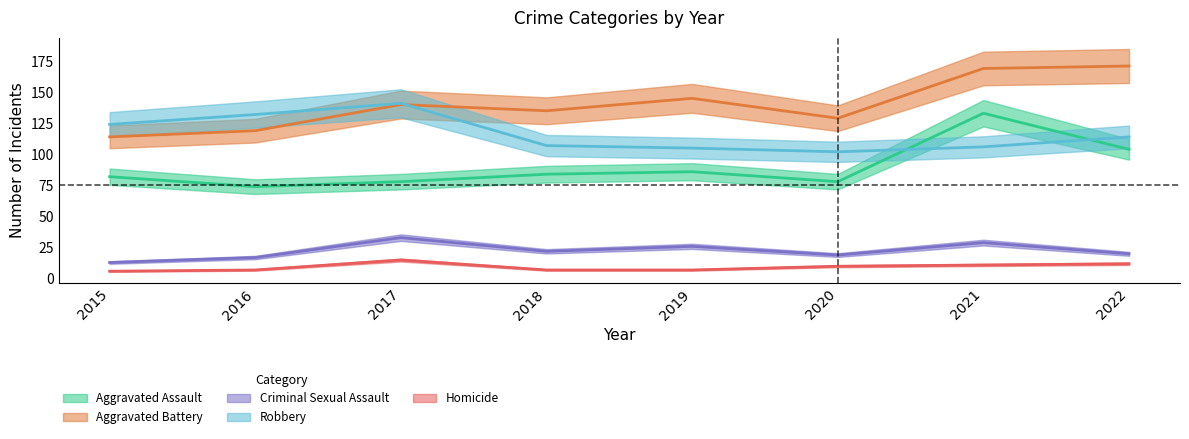

The value of Aggravated Assault at 2016 is 74. True or false?

True